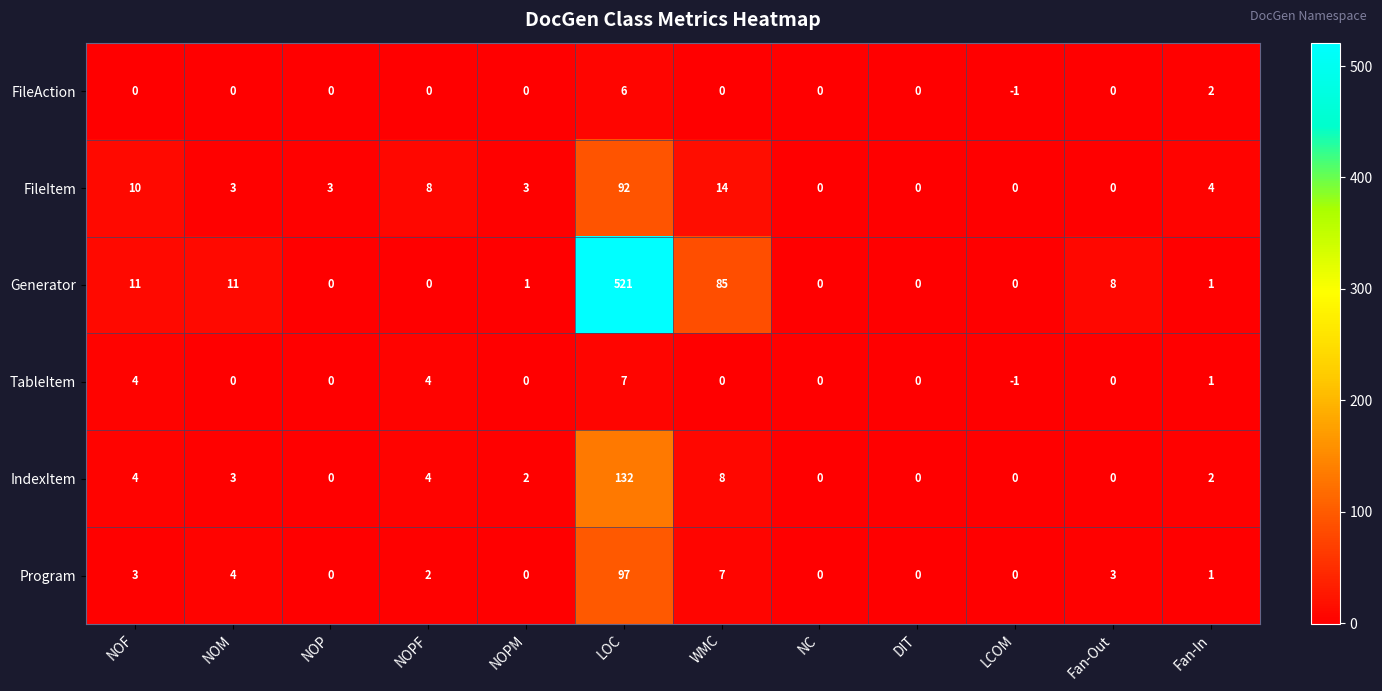

At how many categories does at least one series exceed 296?

1